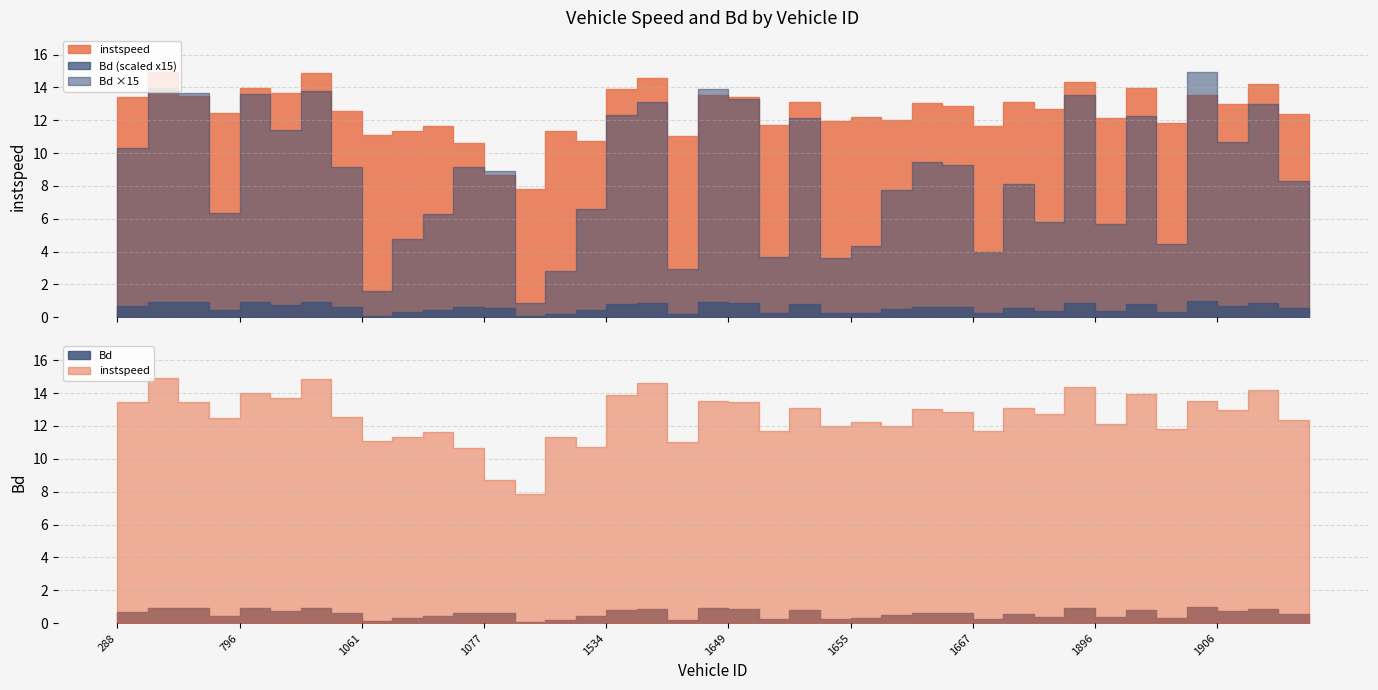

Does the chart have visible grid lines?

Yes